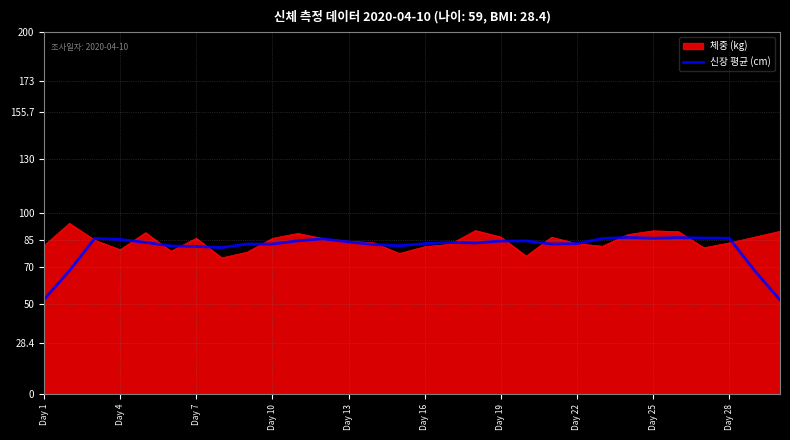

How many categories are shown in the chart?

30